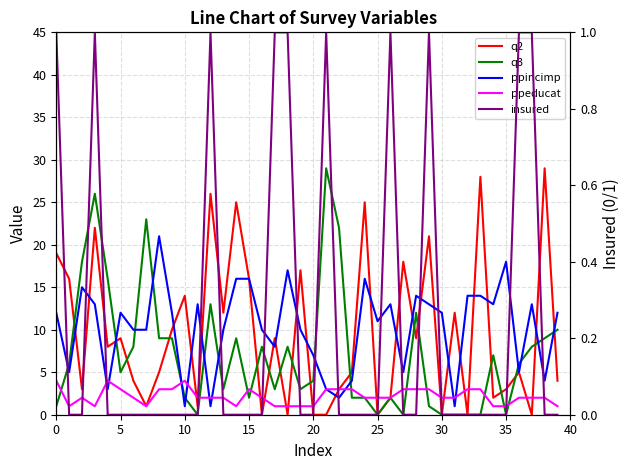

What is the value of the insured point at the 18th from the left?

1